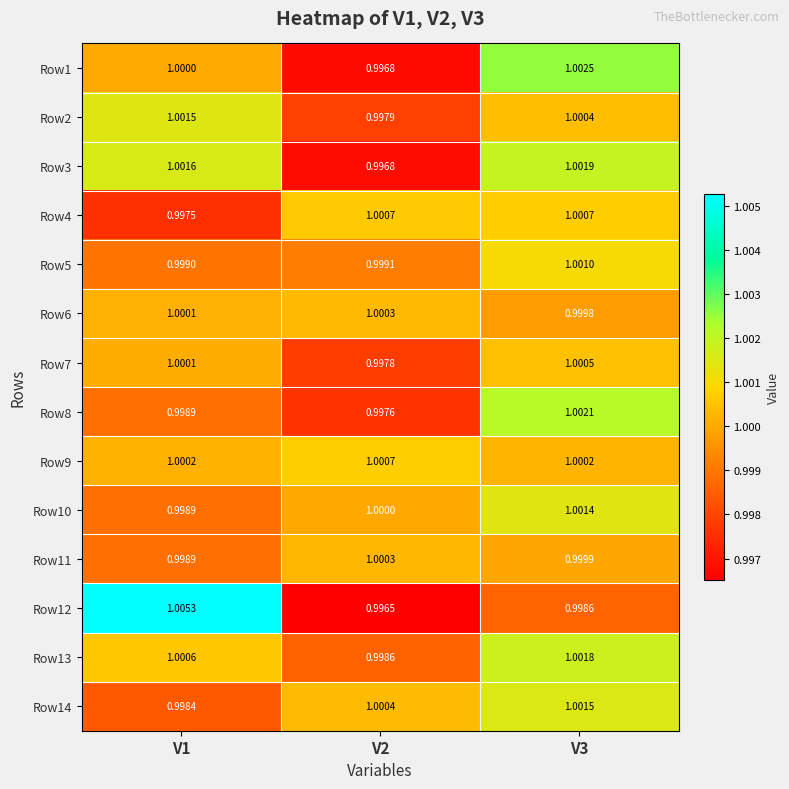

What is the greatest value displayed?

1.0